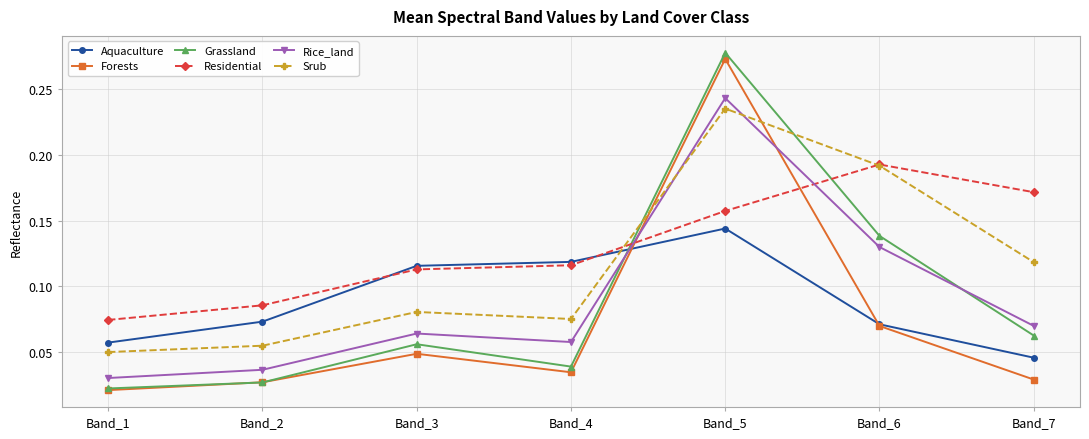

At how many categories does at least one series exceed 0?

7